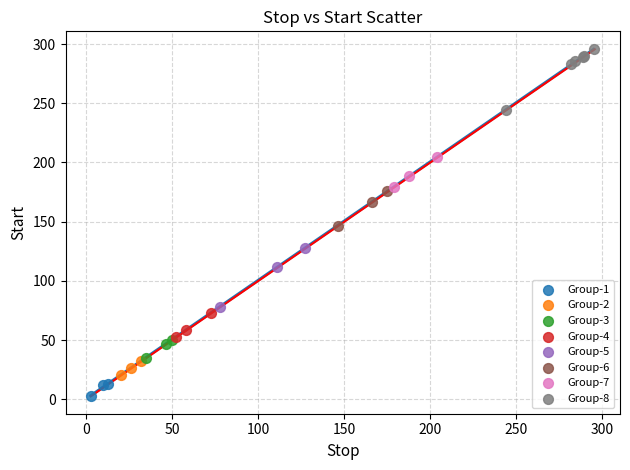

Which series contains the highest Y value?

Group-8